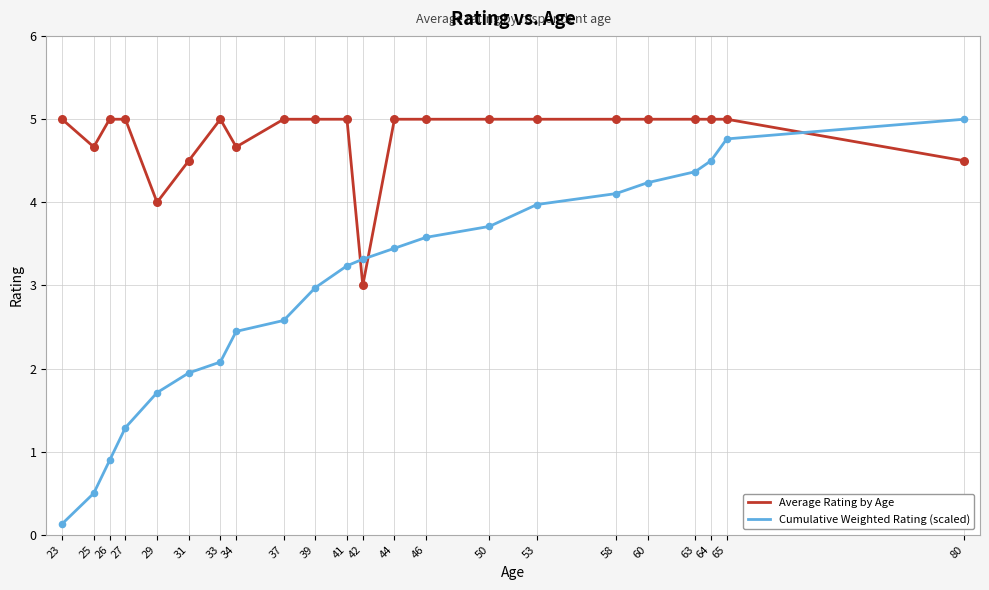

At which category is the sum across all series the highest?

65